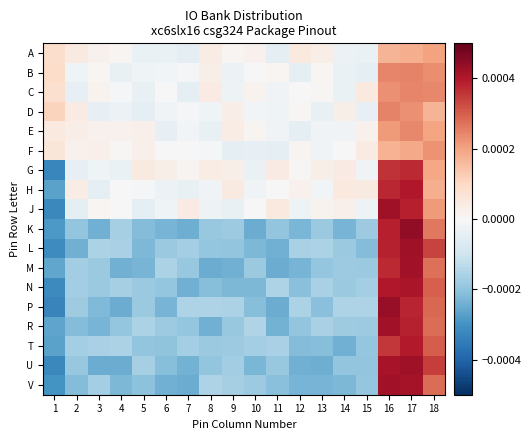

At how many categories does at least one series exceed 0?

18